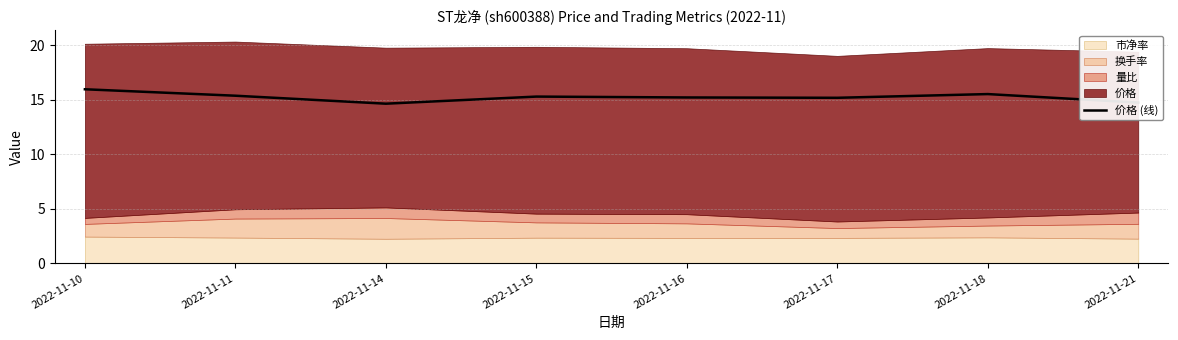

What is the change in value from 2022-11-10 to 2022-11-18?

-0.4